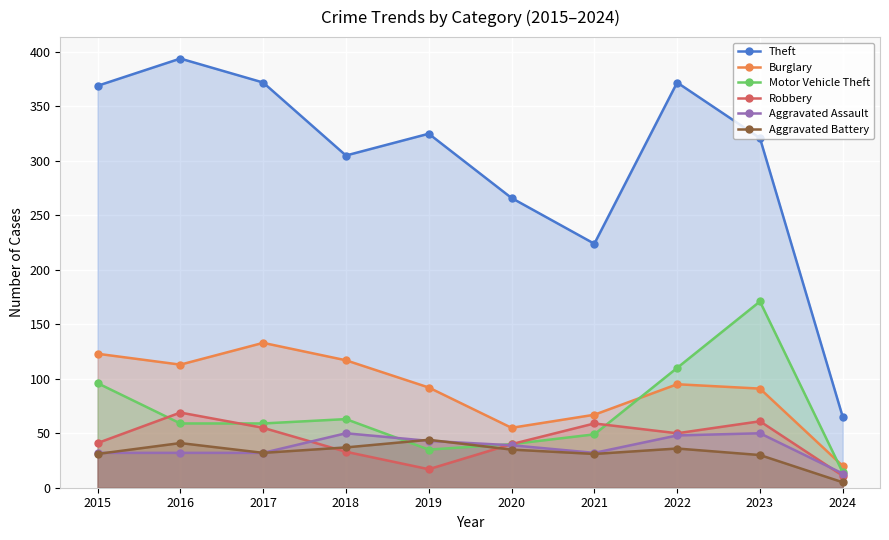

Read the Aggravated Assault value at 2023.

50